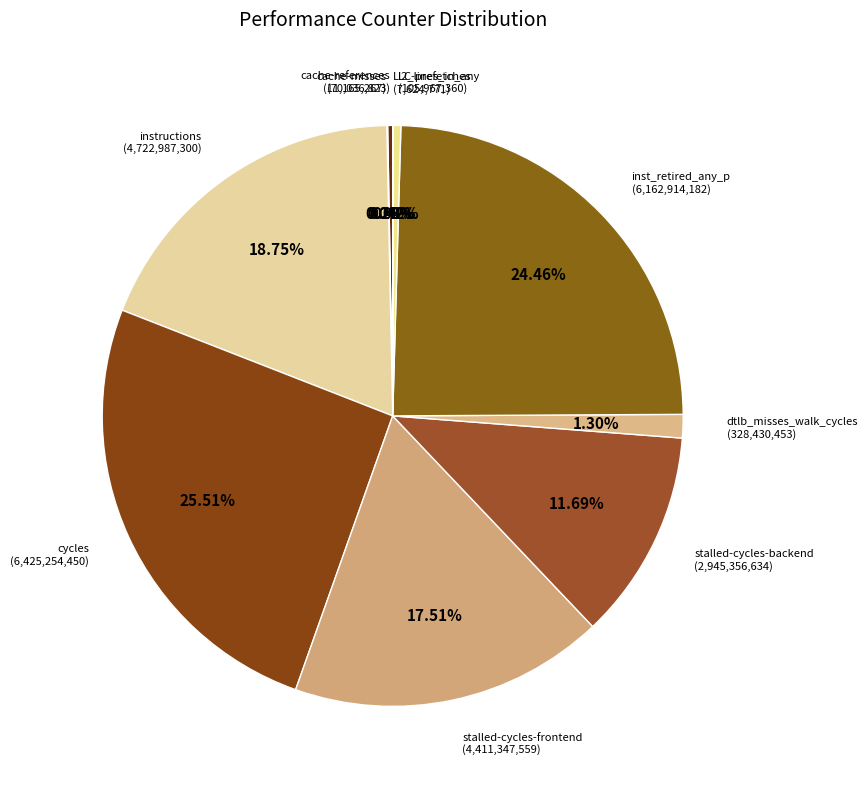

What is the largest slice in the pie chart?

cycles